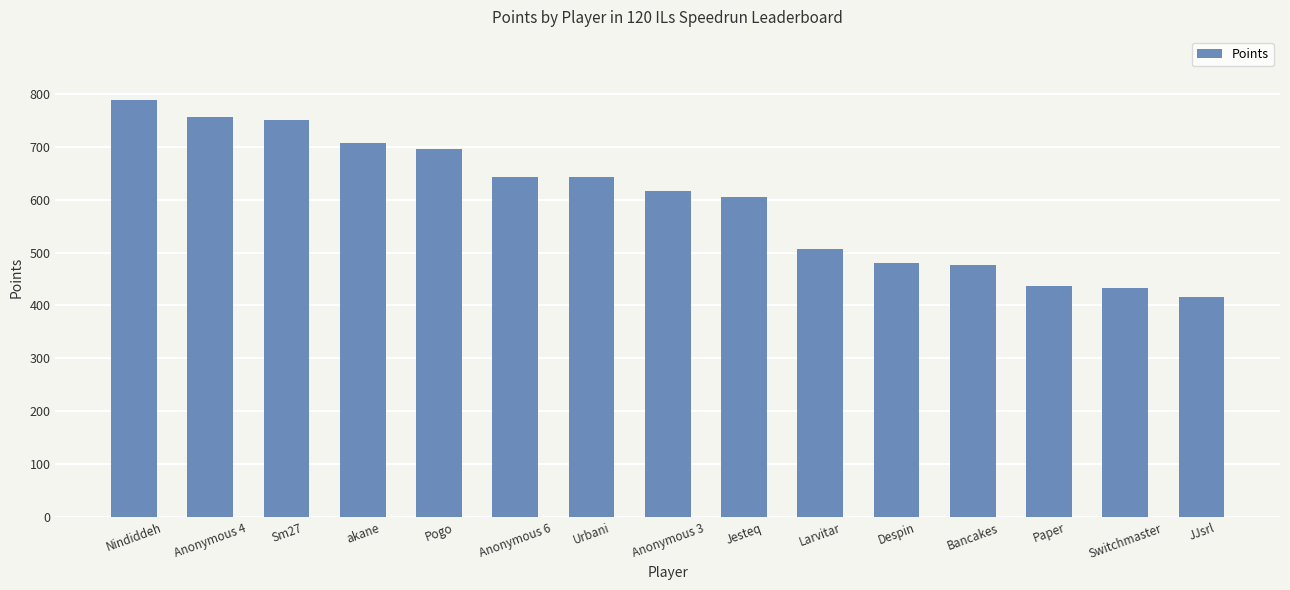

Does the chart contain stacked bars?

No